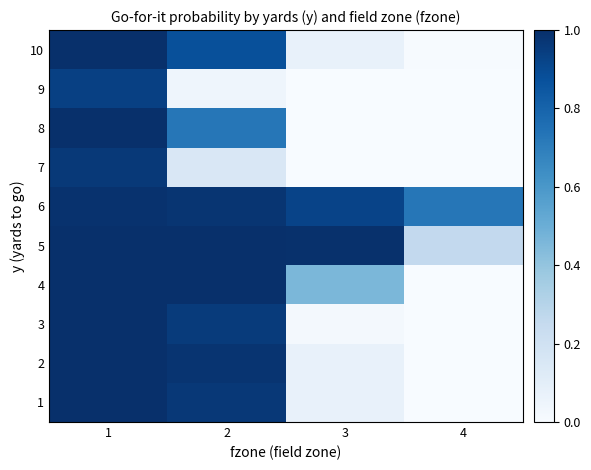

Reading right to left, list all the values displayed in this chart.

1: 4=0.0	3=0.1	2=1.0	1=1.0
2: 4=0.0	3=0.1	2=1.0	1=1.0
3: 4=0.0	3=0.0	2=1.0	1=1.0
4: 4=0.0	3=0.5	2=1.0	1=1.0
5: 4=0.3	3=1.0	2=1.0	1=1.0
6: 4=0.7	3=0.9	2=1.0	1=1.0
7: 4=0.0	3=0.0	2=0.1	1=1.0
8: 4=0.0	3=0.0	2=0.7	1=1.0
9: 4=0.0	3=0.0	2=0.0	1=0.9
10: 4=0.0	3=0.1	2=0.9	1=1.0